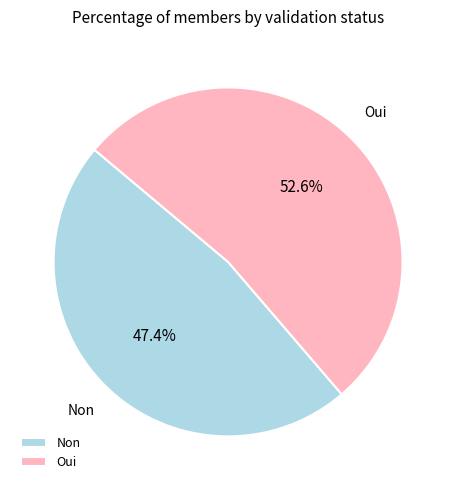

Between Non and Oui, which is larger?

Oui